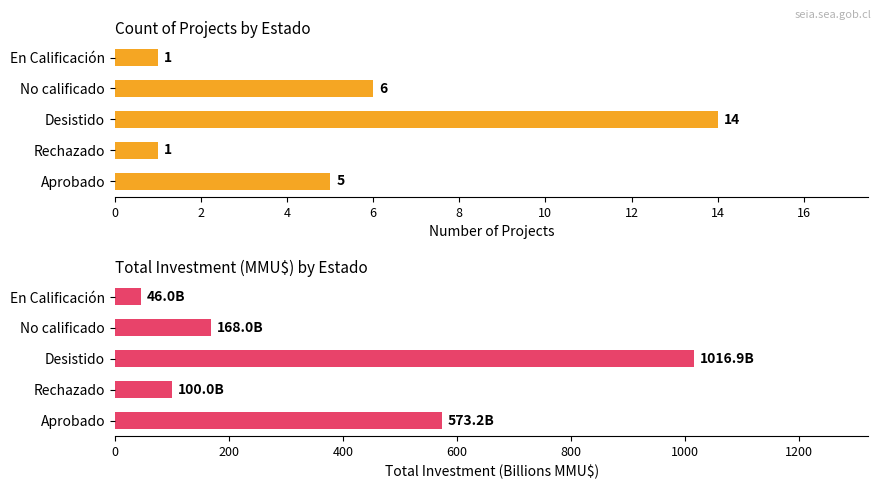

How many data points in Count are above 5?

2